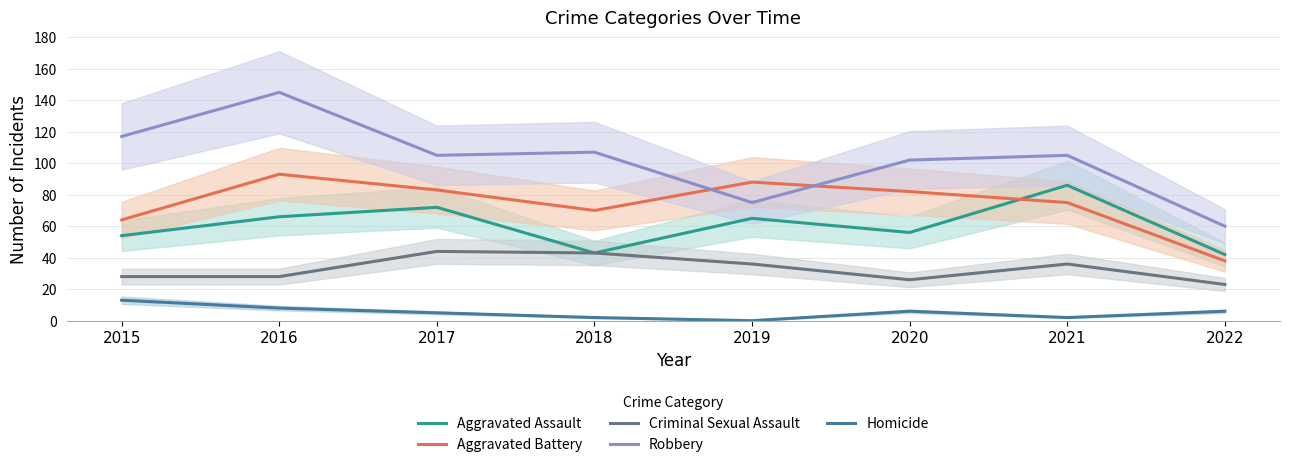

True or false: Aggravated Assault and Robbery intersect in this chart.

False